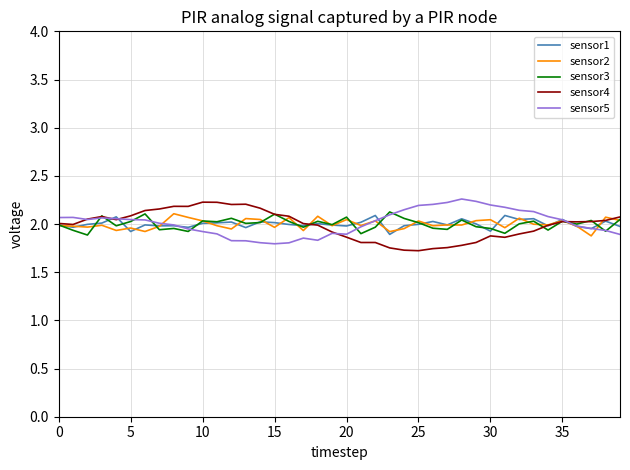

Reading right to left, transcribe all the data shown in this chart.

sensor1: 2.0	2.0	2.0	2.0	2.0	2.0	2.1	2.0	2.1	1.9	2.0	2.1	2.0	2.0	2.0	2.0	1.9	2.1	2.0	2.0	2.0	2.0	2.0	2.0	2.0	2.0	2.0	2.0	2.0	2.0	2.0	2.0	2.0	2.0	1.9	2.1	2.0	2.0	2.0	2.0
sensor2: 2.0	2.1	1.9	2.0	2.0	2.0	2.0	2.1	2.0	2.0	2.0	2.0	2.0	2.0	2.0	2.0	1.9	2.0	2.0	2.0	2.0	2.1	1.9	2.1	2.0	2.0	2.1	1.9	2.0	2.0	2.1	2.1	2.0	1.9	2.0	1.9	2.0	2.0	2.0	2.0
sensor3: 2.0	1.9	2.0	2.0	2.0	1.9	2.0	2.0	1.9	2.0	2.0	2.0	1.9	2.0	2.0	2.1	2.1	2.0	1.9	2.1	2.0	2.0	2.0	2.0	2.1	2.0	2.0	2.1	2.0	2.0	1.9	2.0	1.9	2.1	2.0	2.0	2.1	1.9	1.9	2.0
sensor4: 2.1	2.0	2.0	2.0	2.0	2.0	1.9	1.9	1.9	1.9	1.8	1.8	1.8	1.7	1.7	1.7	1.8	1.8	1.8	1.9	1.9	2.0	2.0	2.1	2.1	2.2	2.2	2.2	2.2	2.2	2.2	2.2	2.2	2.1	2.1	2.0	2.1	2.1	2.0	2.0
sensor5: 1.9	1.9	2.0	2.0	2.0	2.1	2.1	2.1	2.2	2.2	2.2	2.3	2.2	2.2	2.2	2.1	2.1	2.0	2.0	1.9	1.9	1.8	1.9	1.8	1.8	1.8	1.8	1.8	1.9	1.9	1.9	2.0	2.0	2.0	2.0	2.1	2.1	2.0	2.1	2.1